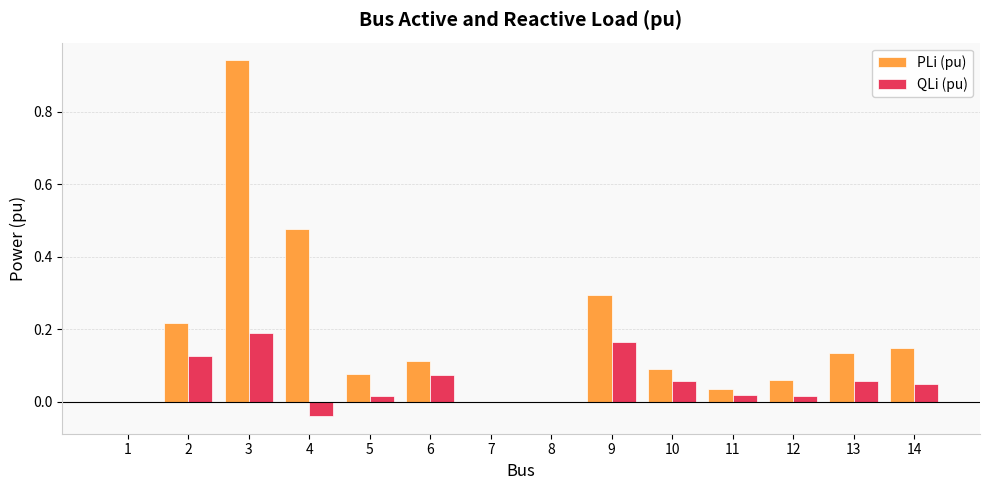

Is it true that PLi (pu) equals 0.4 at 9?

False